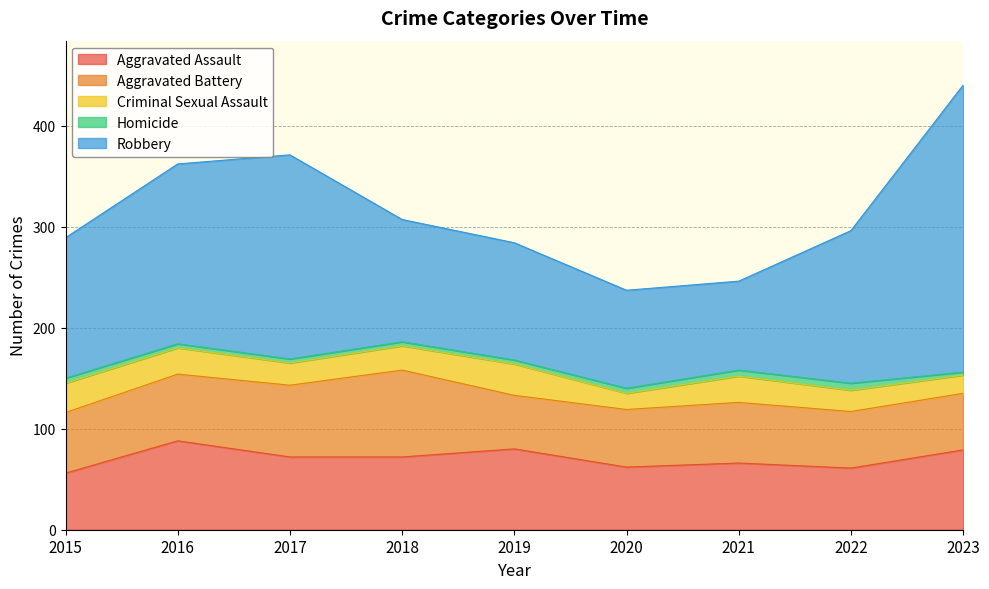

True or false: Aggravated Assault and Homicide intersect in this chart.

False